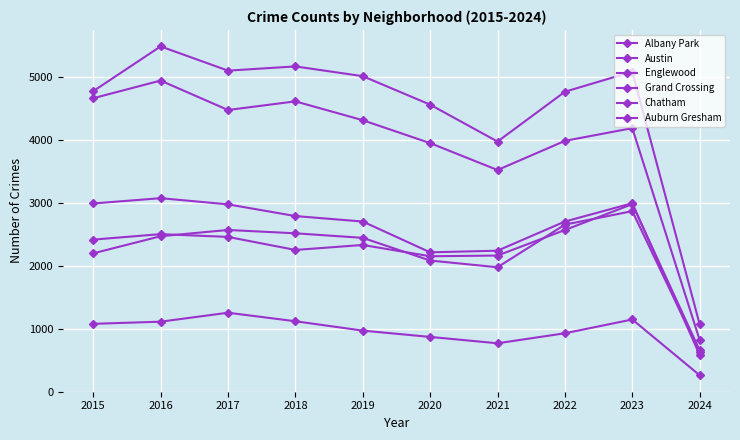

Count the number of categories in the chart.

10